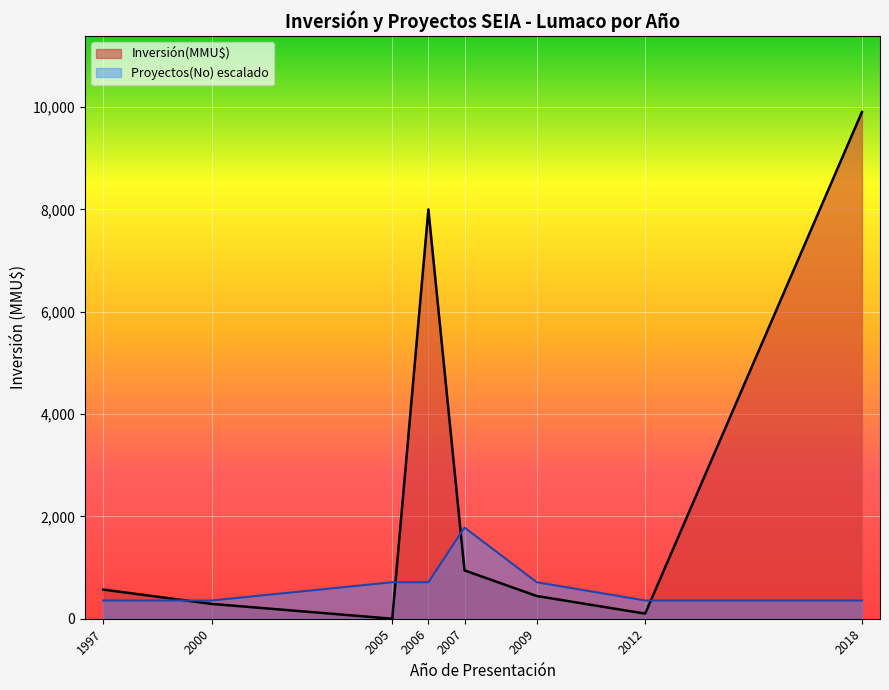

List the series in order of their overall mean, highest first.

Inversión(MMU$), Proyectos(No) escalado